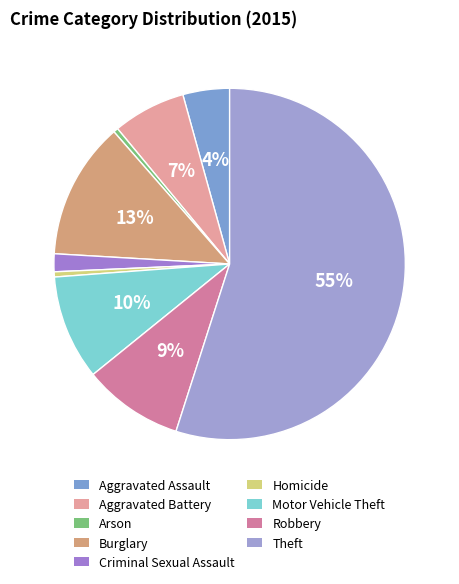

True or false: Robbery accounts for 20% of the total.

False